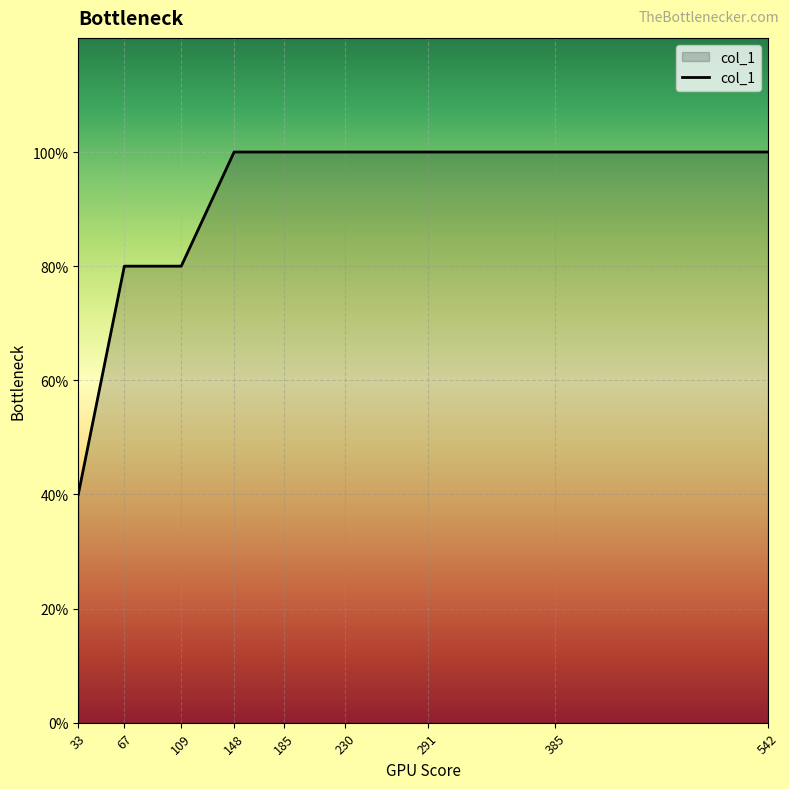

Is this an area chart (filled region under the line)?

Yes